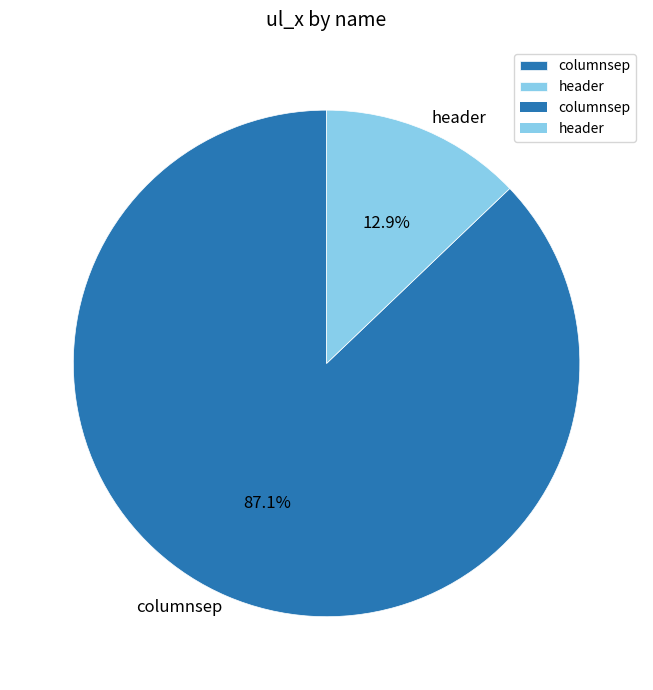

What is the largest slice in the pie chart?

columnsep